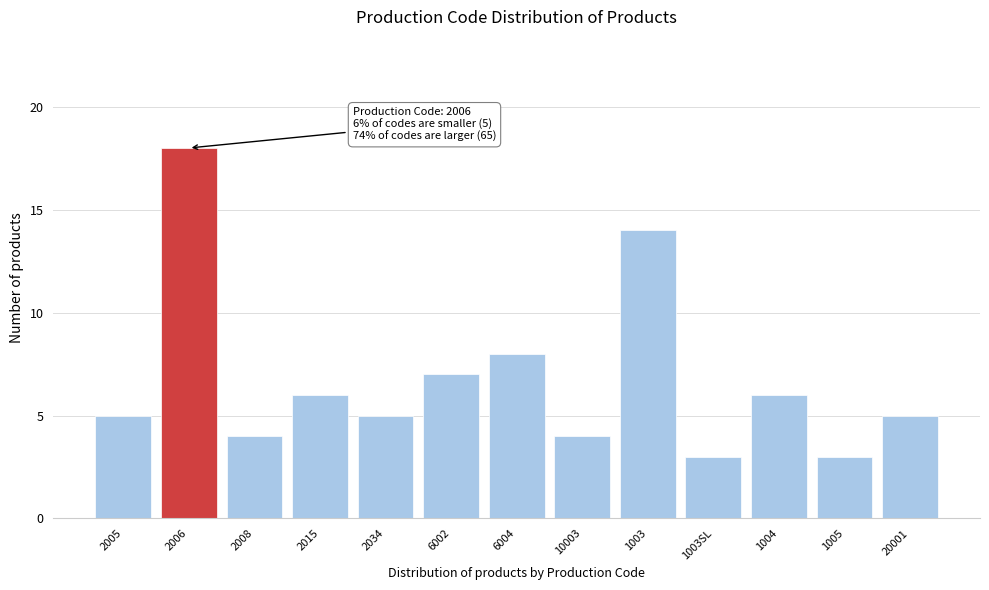

Reading left to right, extract all data points from this chart.

5	18	4	6	5	7	8	4	14	3	6	3	5